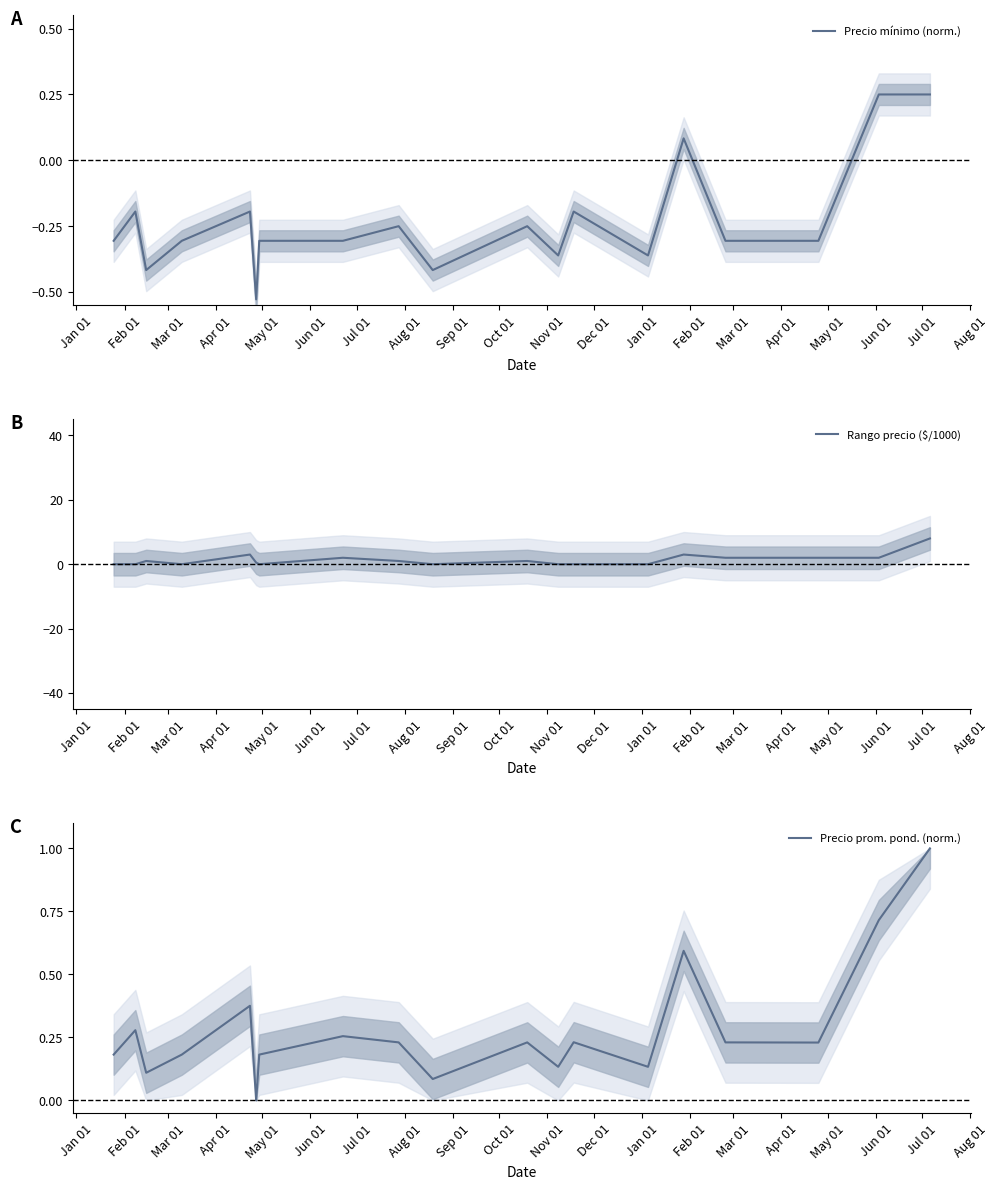

What is the average value of the Precio mínimo (norm.) series?

-0.2